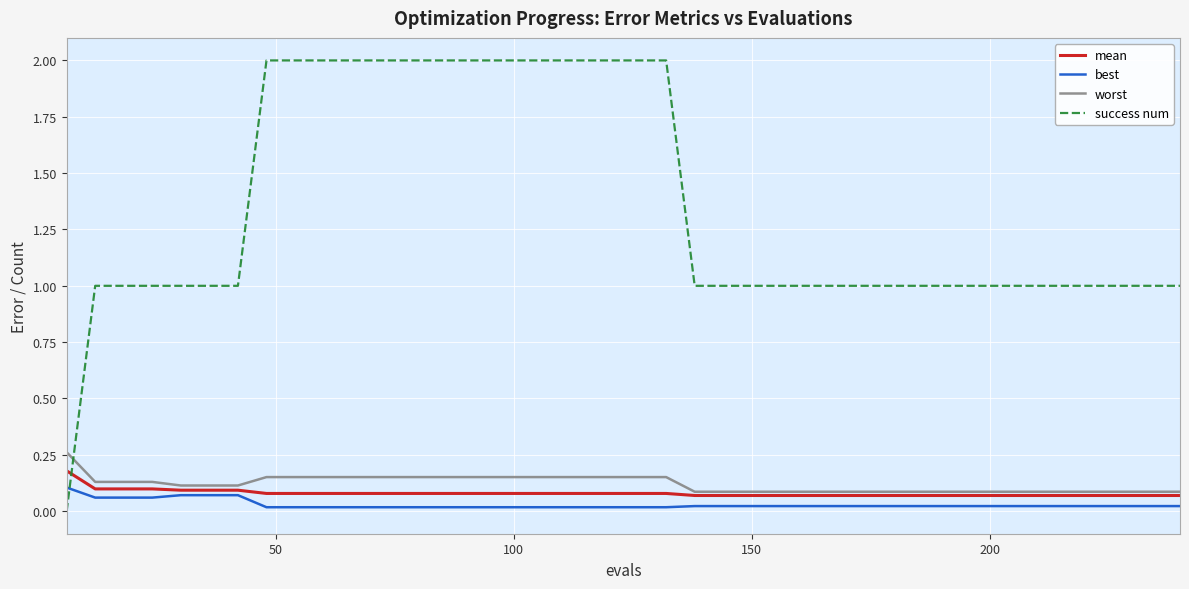

Which series has the largest total across all categories?

success num